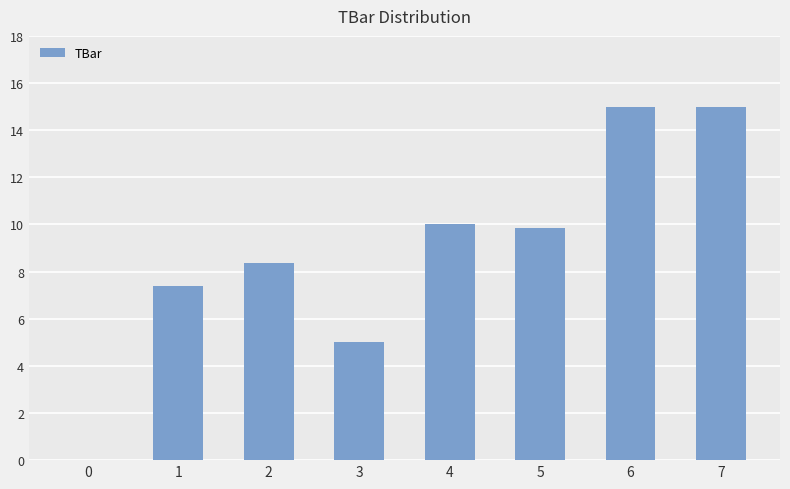

What is the greatest value displayed?

15.0